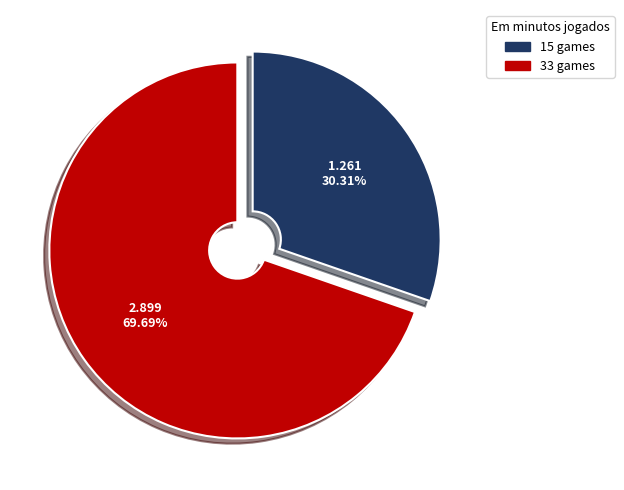

What is the largest slice in the pie chart?

33 games